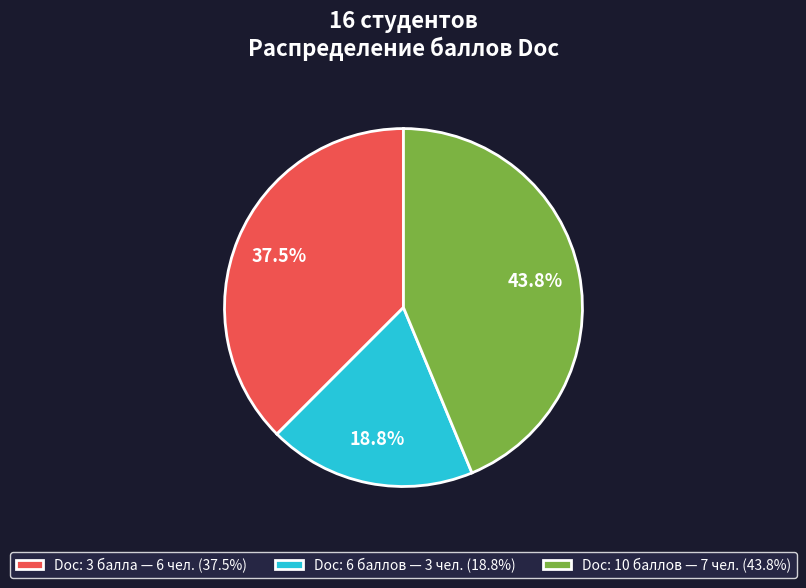

Which has a higher value, Doc: 10 баллов — 7 чел. (43.8%) or Doc: 6 баллов — 3 чел. (18.8%)?

Doc: 10 баллов — 7 чел. (43.8%)